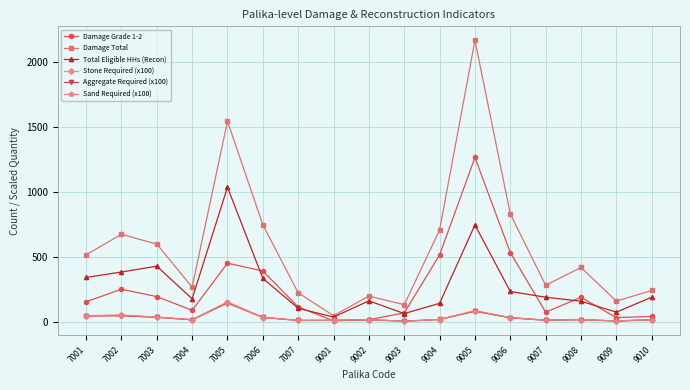

Which series has the largest range (max minus min)?

Damage Total